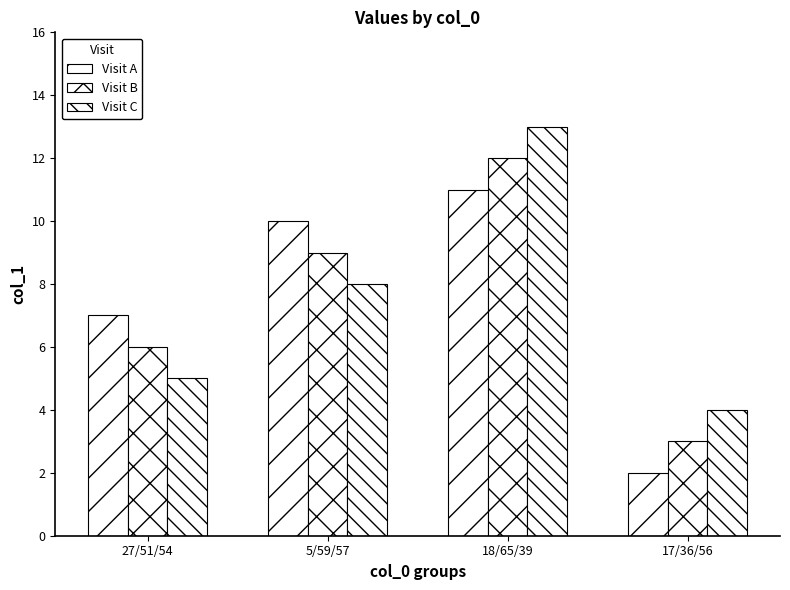

How many categories are shown in the chart?

4